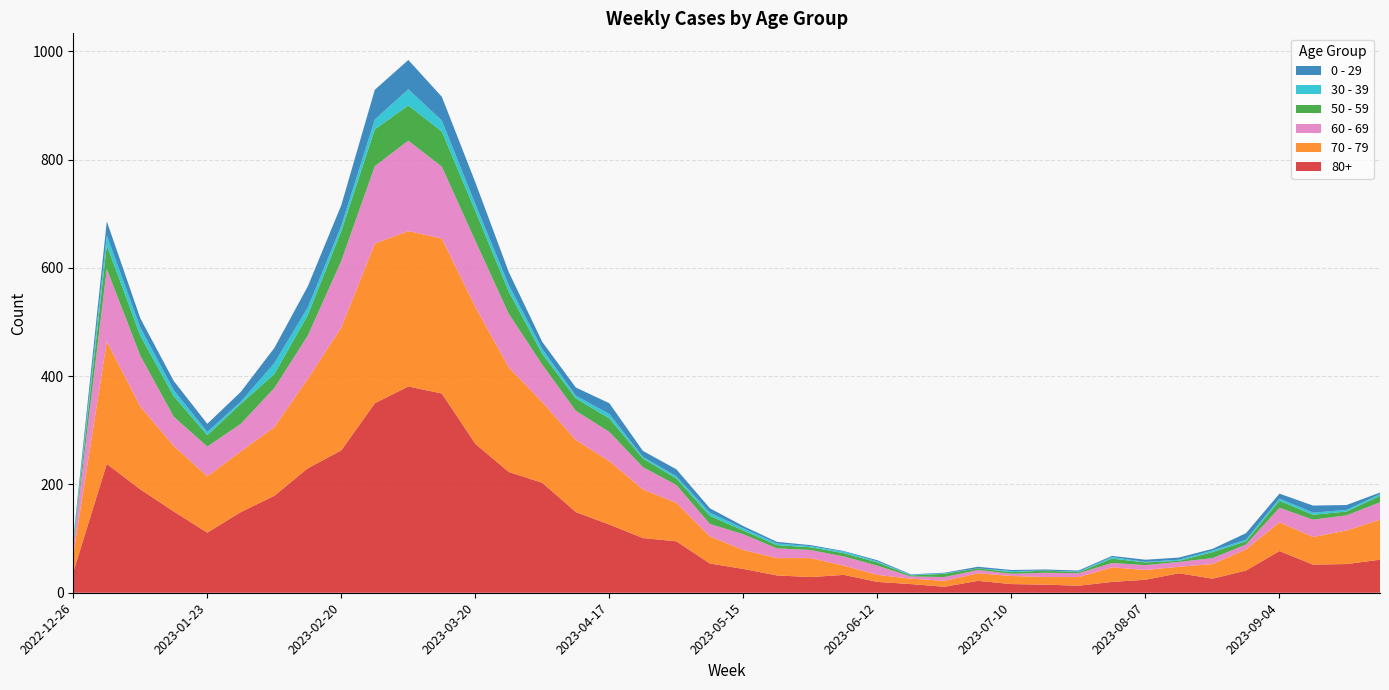

Reading left to right, extract all data points from this chart.

70 - 79: 2022-12-26=32	2023-01-02=226	2023-01-09=153	2023-01-16=121	2023-01-23=104	2023-01-30=112	2023-02-06=127	2023-02-13=165	2023-02-20=227	2023-02-27=295	2023-03-06=287	2023-03-13=286	2023-03-20=253	2023-03-27=193	2023-04-03=149	2023-04-10=133	2023-04-17=117	2023-04-24=90	2023-05-01=71	2023-05-08=50	2023-05-15=35	2023-05-22=32	2023-05-29=35	2023-06-05=17	2023-06-12=13	2023-06-19=10	2023-06-26=11	2023-07-03=14	2023-07-10=15	2023-07-17=14	2023-07-24=16	2023-07-31=27	2023-08-07=18	2023-08-14=12	2023-08-21=27	2023-08-28=39	2023-09-04=53	2023-09-11=51	2023-09-18=62	2023-09-25=74
80+: 2022-12-26=38	2023-01-02=238	2023-01-09=191	2023-01-16=150	2023-01-23=111	2023-01-30=149	2023-02-06=179	2023-02-13=230	2023-02-20=263	2023-02-27=350	2023-03-06=381	2023-03-13=368	2023-03-20=275	2023-03-27=223	2023-04-03=203	2023-04-10=149	2023-04-17=126	2023-04-24=101	2023-05-01=95	2023-05-08=54	2023-05-15=44	2023-05-22=32	2023-05-29=29	2023-06-05=33	2023-06-12=20	2023-06-19=16	2023-06-26=11	2023-07-03=22	2023-07-10=16	2023-07-17=15	2023-07-24=13	2023-07-31=20	2023-08-07=24	2023-08-14=36	2023-08-21=26	2023-08-28=41	2023-09-04=77	2023-09-11=52	2023-09-18=53	2023-09-25=61
60 - 69: 2022-12-26=16	2023-01-02=134	2023-01-09=94	2023-01-16=54	2023-01-23=55	2023-01-30=51	2023-02-06=72	2023-02-13=80	2023-02-20=123	2023-02-27=143	2023-03-06=167	2023-03-13=133	2023-03-20=122	2023-03-27=99	2023-04-03=69	2023-04-10=54	2023-04-17=54	2023-04-24=41	2023-05-01=33	2023-05-08=23	2023-05-15=29	2023-05-22=18	2023-05-29=15	2023-06-05=17	2023-06-12=17	2023-06-19=4	2023-06-26=7	2023-07-03=6	2023-07-10=4	2023-07-17=8	2023-07-24=7	2023-07-31=8	2023-08-07=9	2023-08-14=9	2023-08-21=11	2023-08-28=9	2023-09-04=27	2023-09-11=32	2023-09-18=28	2023-09-25=32
50 - 59: 2022-12-26=5	2023-01-02=44	2023-01-09=37	2023-01-16=38	2023-01-23=21	2023-01-30=37	2023-02-06=26	2023-02-13=38	2023-02-20=55	2023-02-27=68	2023-03-06=65	2023-03-13=65	2023-03-20=55	2023-03-27=41	2023-04-03=20	2023-04-10=23	2023-04-17=25	2023-04-24=16	2023-05-01=12	2023-05-08=15	2023-05-15=7	2023-05-22=6	2023-05-29=5	2023-06-05=6	2023-06-12=6	2023-06-19=2	2023-06-26=6	2023-07-03=3	2023-07-10=3	2023-07-17=4	2023-07-24=2	2023-07-31=8	2023-08-07=5	2023-08-14=2	2023-08-21=11	2023-08-28=6	2023-09-04=13	2023-09-11=9	2023-09-18=7	2023-09-25=12
0 - 29: 2022-12-26=4	2023-01-02=26	2023-01-09=17	2023-01-16=17	2023-01-23=15	2023-01-30=18	2023-02-06=28	2023-02-13=39	2023-02-20=38	2023-02-27=55	2023-03-06=54	2023-03-13=44	2023-03-20=40	2023-03-27=24	2023-04-03=13	2023-04-10=15	2023-04-17=20	2023-04-24=11	2023-05-01=13	2023-05-08=8	2023-05-15=4	2023-05-22=3	2023-05-29=2	2023-06-05=1	2023-06-12=2	2023-06-19=1	2023-06-26=1	2023-07-03=3	2023-07-10=2	2023-07-17=2	2023-07-24=2	2023-07-31=2	2023-08-07=4	2023-08-14=4	2023-08-21=3	2023-08-28=12	2023-09-04=9	2023-09-11=13	2023-09-18=9	2023-09-25=3
30 - 39: 2022-12-26=5	2023-01-02=18	2023-01-09=15	2023-01-16=11	2023-01-23=6	2023-01-30=4	2023-02-06=20	2023-02-13=14	2023-02-20=10	2023-02-27=18	2023-03-06=30	2023-03-13=20	2023-03-20=13	2023-03-27=12	2023-04-03=9	2023-04-10=5	2023-04-17=8	2023-04-24=3	2023-05-01=4	2023-05-08=6	2023-05-15=4	2023-05-22=3	2023-05-29=2	2023-06-05=3	2023-06-12=2	2023-06-19=1	2023-06-26=1	2023-07-03=0	2023-07-10=2	2023-07-17=0	2023-07-24=1	2023-07-31=3	2023-08-07=1	2023-08-14=2	2023-08-21=3	2023-08-28=3	2023-09-04=4	2023-09-11=4	2023-09-18=3	2023-09-25=3